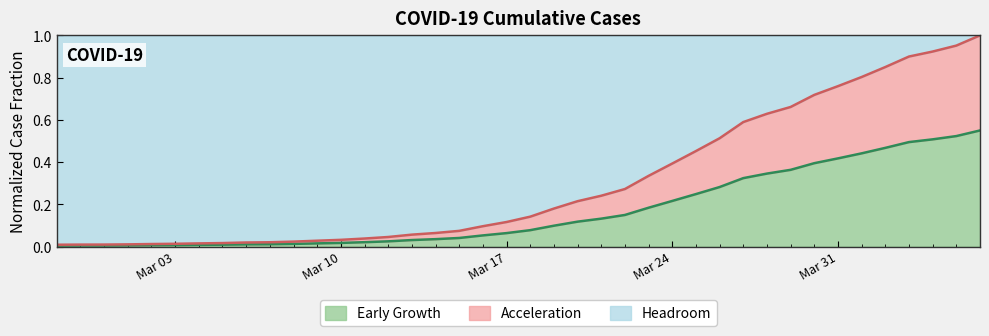

Does the chart have visible grid lines?

No